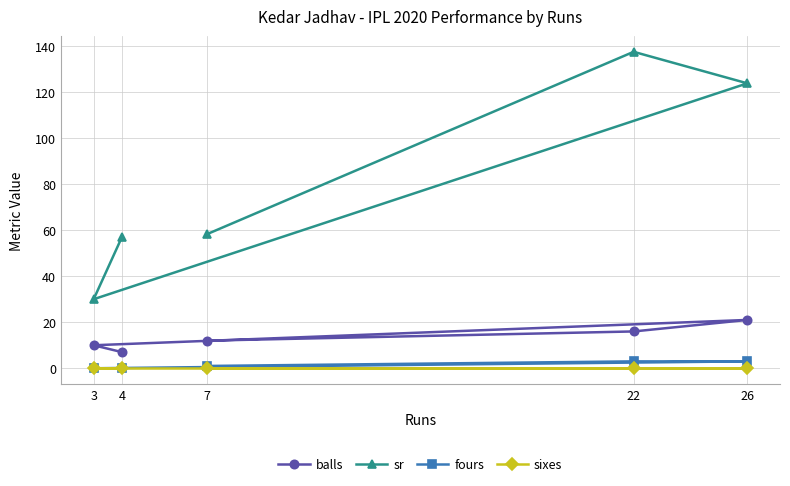

What is the value of the balls point at the 5th from the left?

21.0